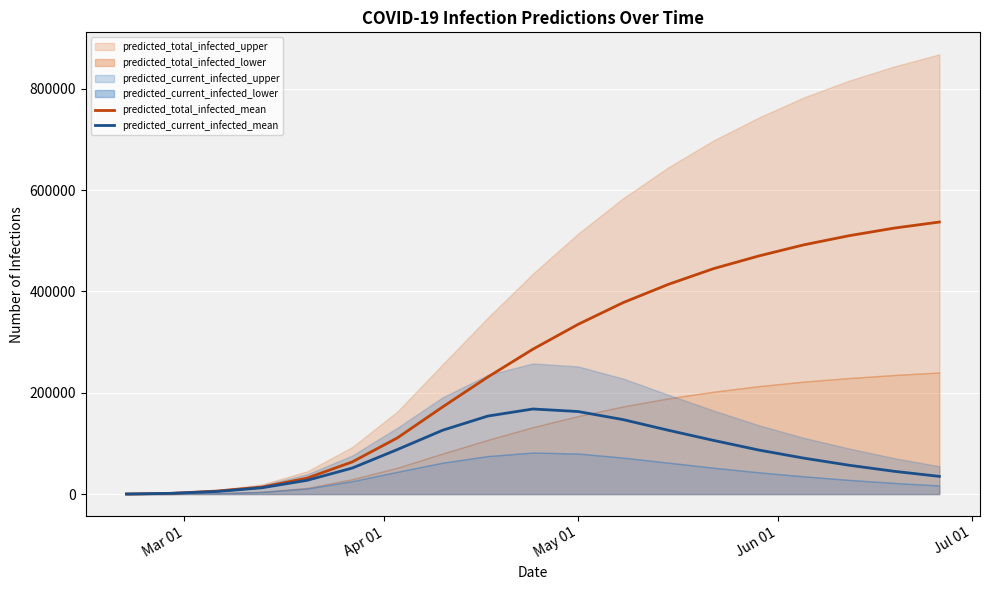

How many data points does each series have?

19